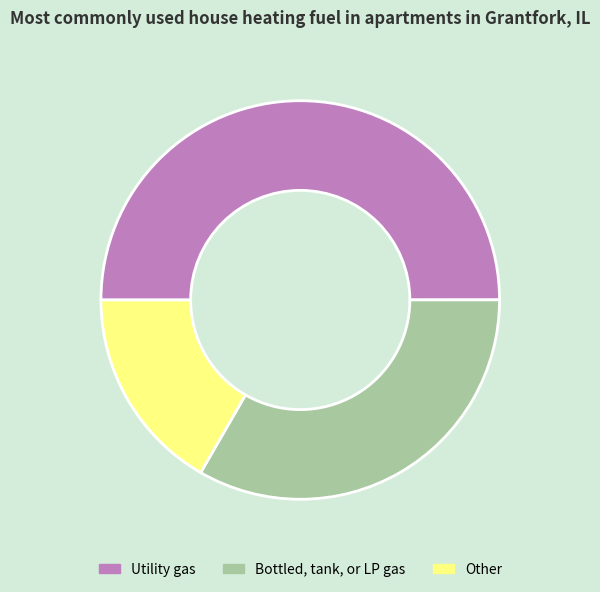

True or false: Bottled, tank, or LP gas accounts for 33% of the total.

True